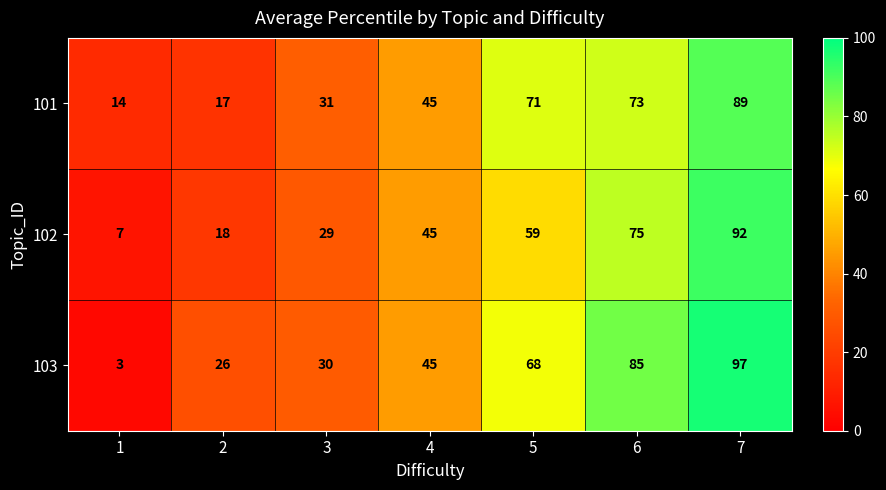

Which series changed the most between 4 and 7?

103